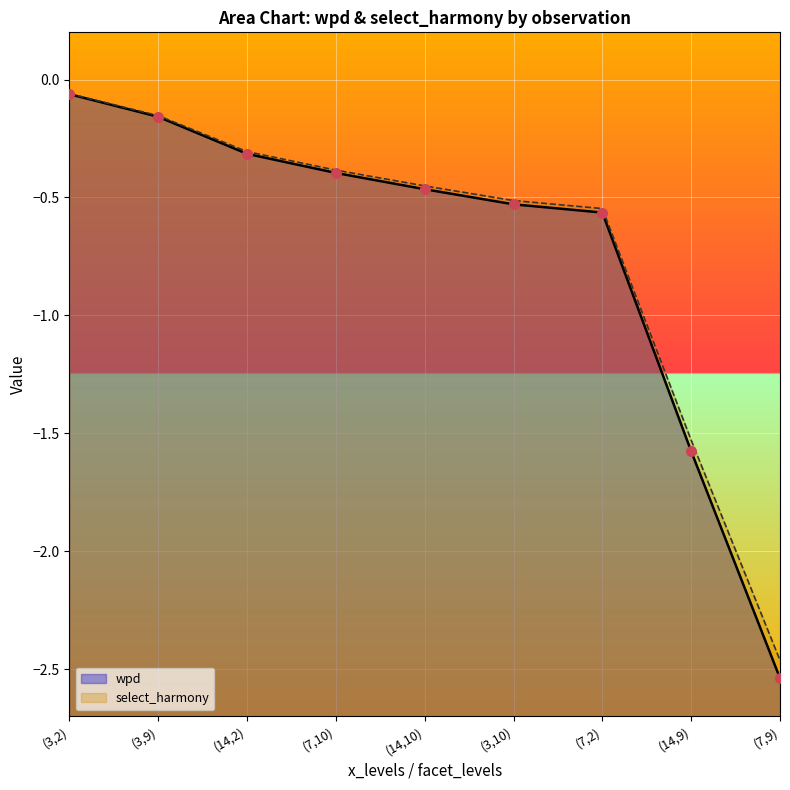

Which series has the largest total across all categories?

select_harmony